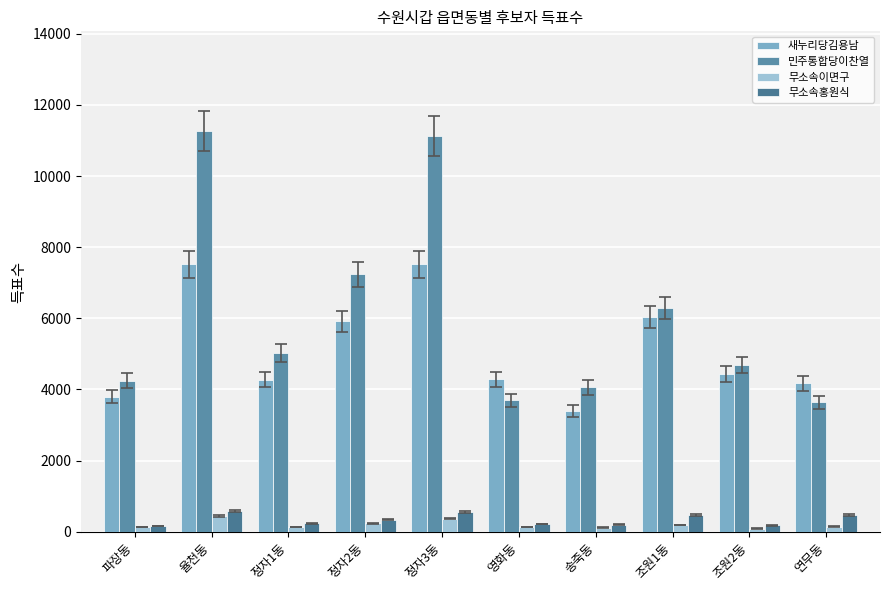

The value of 새누리당김용남 at 파장동 is 3800. True or false?

True